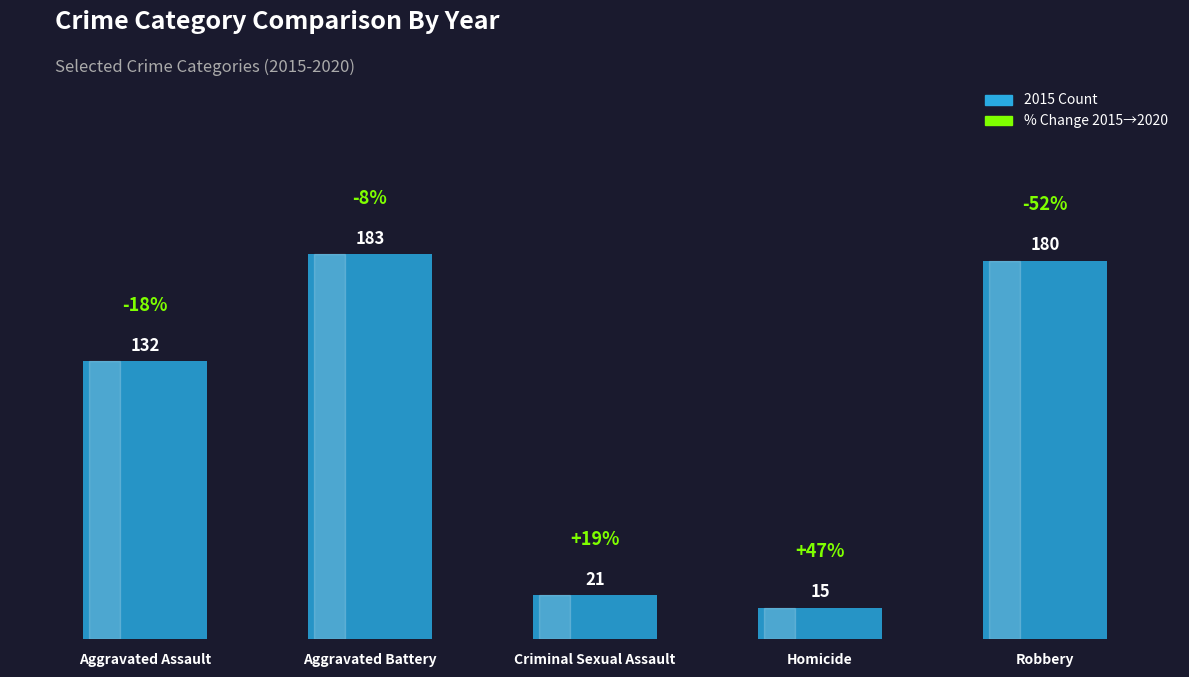

Rank the categories by value from lowest to highest.

Homicide, Criminal Sexual Assault, Aggravated Assault, Robbery, Aggravated Battery